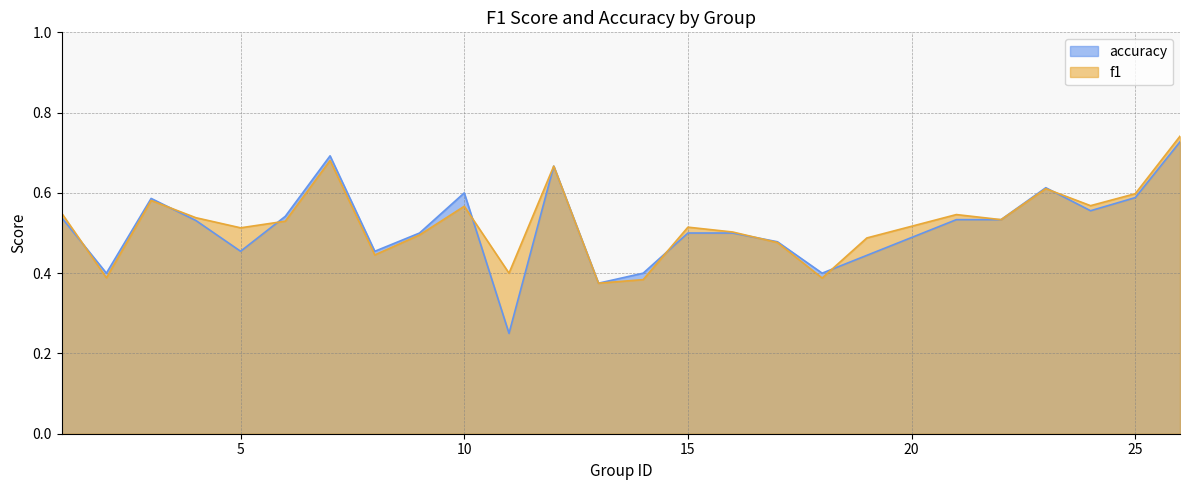

Which series has the largest range (max minus min)?

accuracy